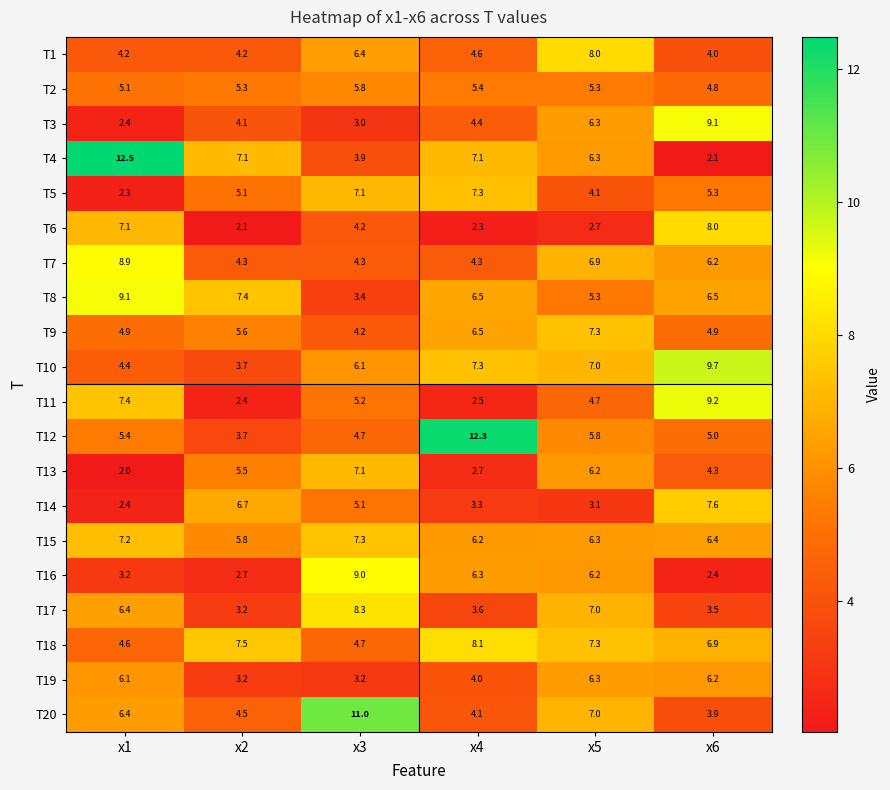

At which category does the chart reach its minimum across all series?

x1